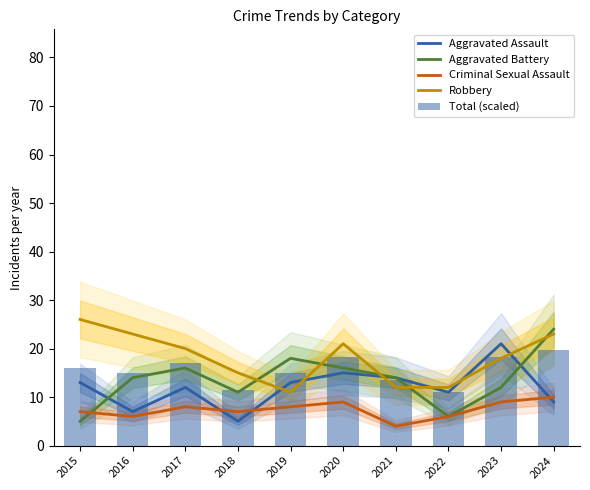

Reading left to right, what are all the values shown in this chart?

Aggravated Assault: 2015=13.0	2016=7.0	2017=12.0	2018=5.0	2019=13.0	2020=15.0	2021=14.0	2022=11.0	2023=21.0	2024=9.0
Aggravated Battery: 2015=5.0	2016=14.0	2017=16.0	2018=11.0	2019=18.0	2020=16.0	2021=14.0	2022=6.0	2023=12.0	2024=24.0
Criminal Sexual Assault: 2015=7.0	2016=6.0	2017=8.0	2018=7.0	2019=8.0	2020=9.0	2021=4.0	2022=6.0	2023=9.0	2024=10.0
Robbery: 2015=26.0	2016=23.0	2017=20.0	2018=15.0	2019=11.0	2020=21.0	2021=12.0	2022=12.0	2023=18.0	2024=23.0
Total (scaled): 2015=15.9	2016=15.0	2017=17.1	2018=11.4	2019=15.0	2020=18.3	2021=13.5	2022=11.1	2023=18.3	2024=19.8